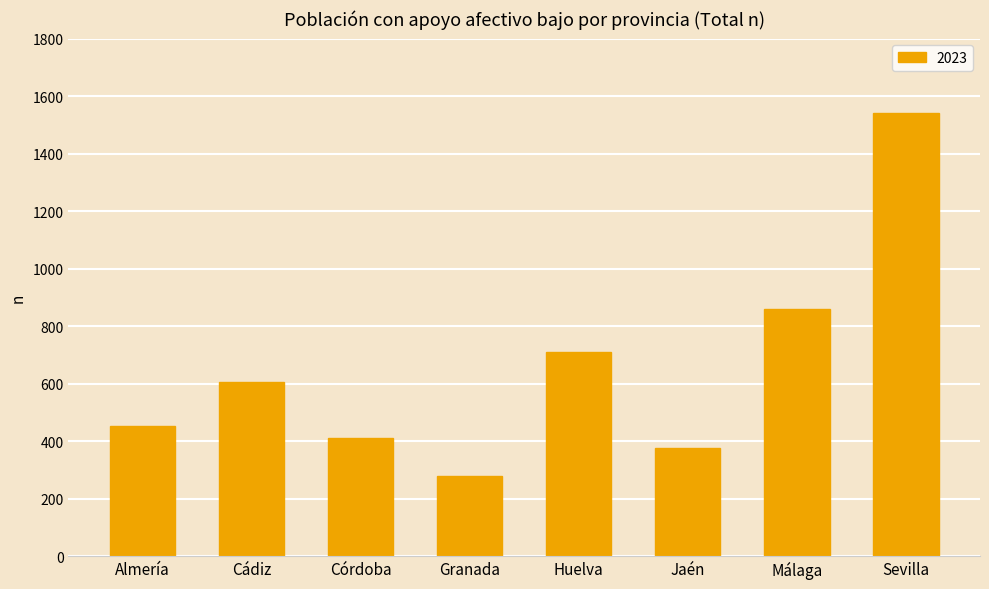

What is the difference between the second highest and second lowest values?

481